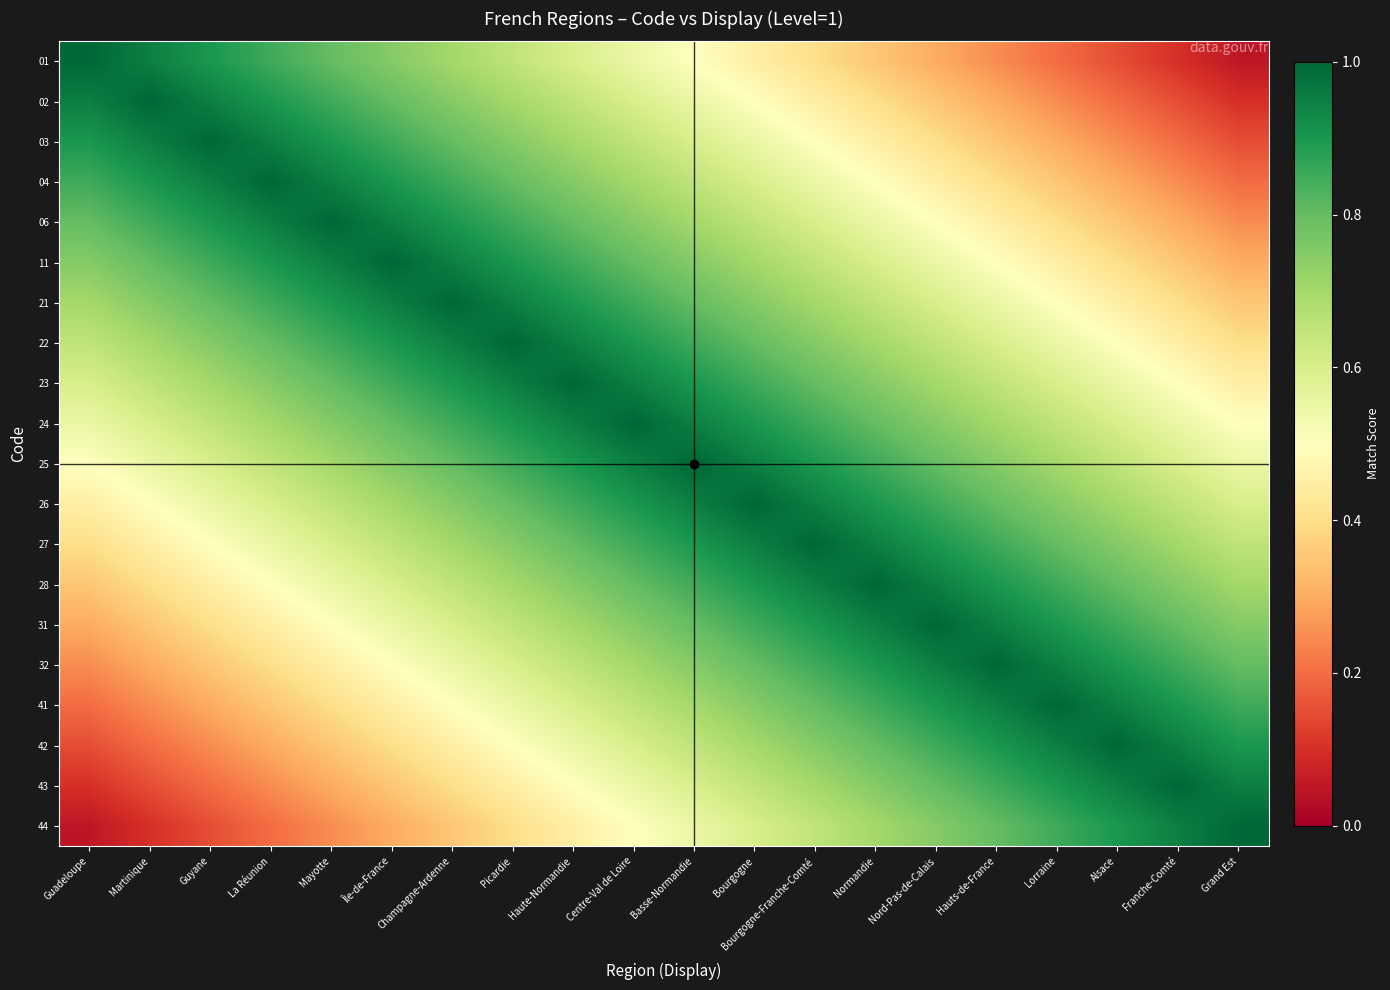

List the series in order of their peak value, highest first.

01, 02, 03, 04, 06, 11, 21, 22, 23, 24, 25, 26, 27, 28, 31, 32, 41, 42, 43, 44